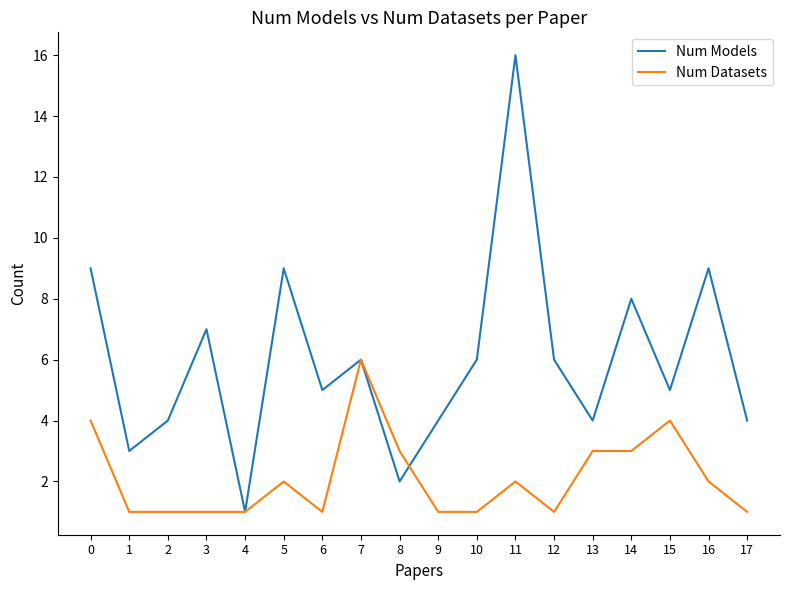

Which series has the largest total across all categories?

Num Models